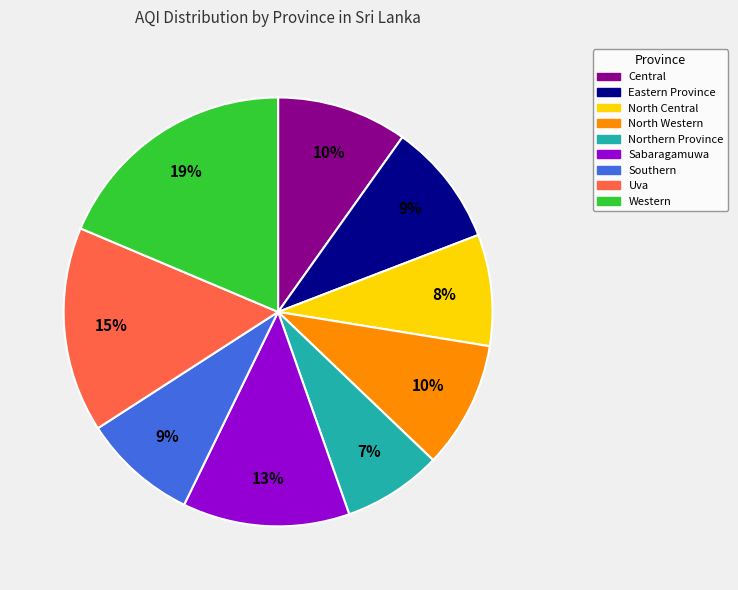

How many slices are in this pie chart?

9